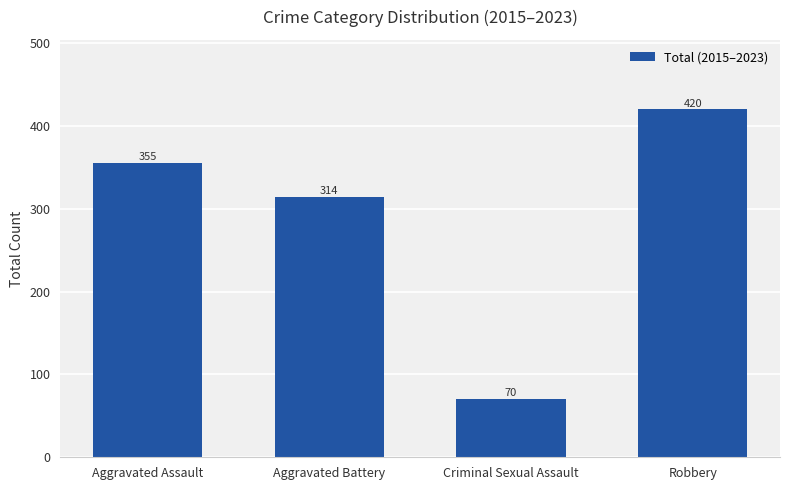

At which category does the chart reach its peak across all series?

Robbery